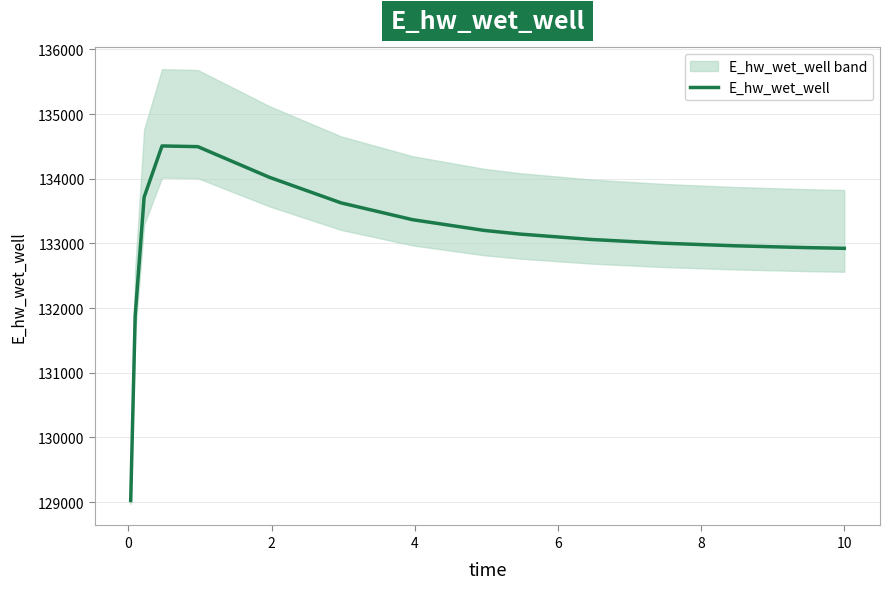

How many points are higher than both their immediate neighbors (excluding endpoints)?

1